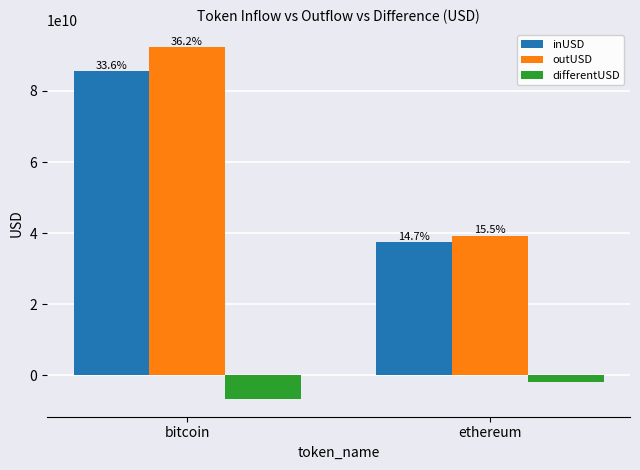

Which series changed the most between bitcoin and ethereum?

outUSD